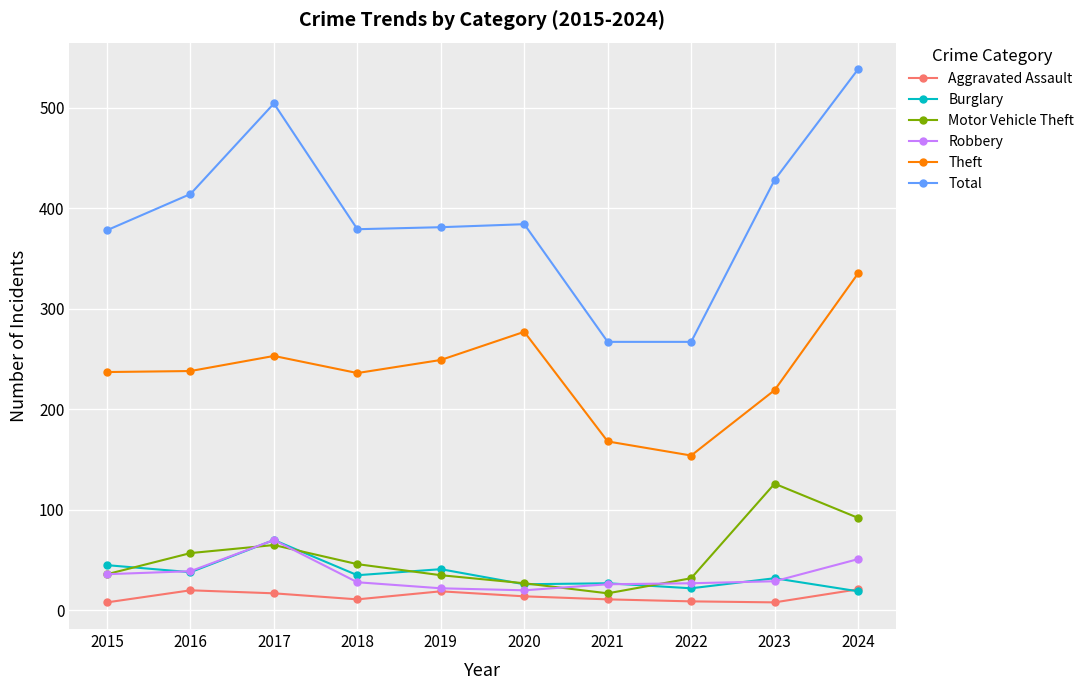

What is the total value across all series at 2015?

740